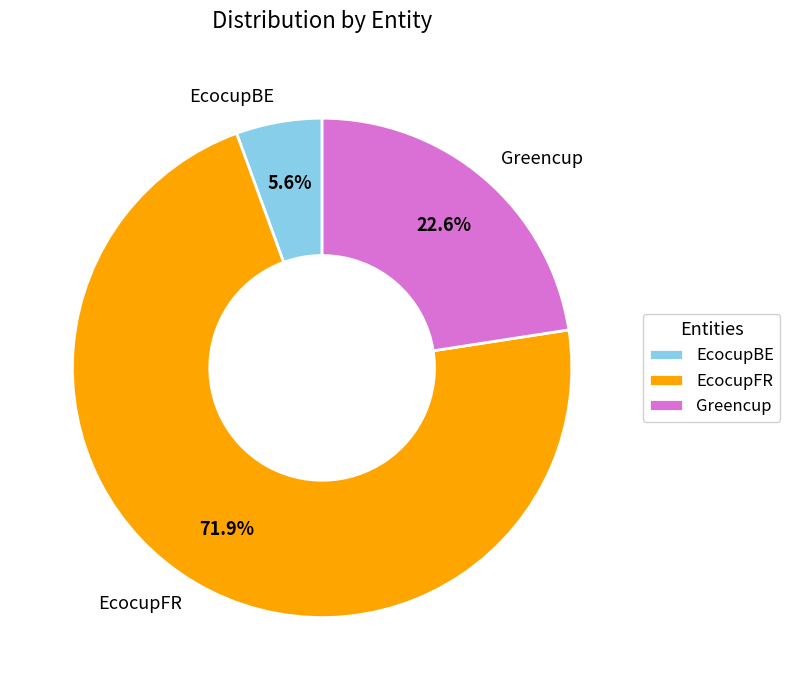

What percentage is the EcocupBE slice, to the nearest percent?

6%